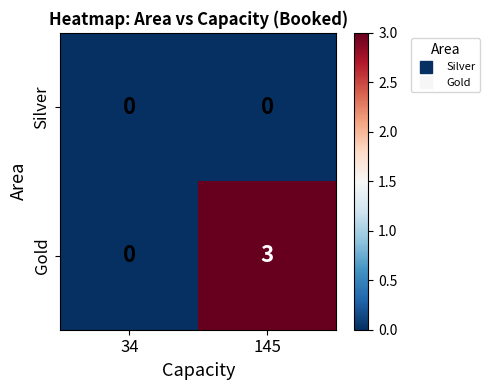

What is the difference between the highest and lowest values at 145?

3